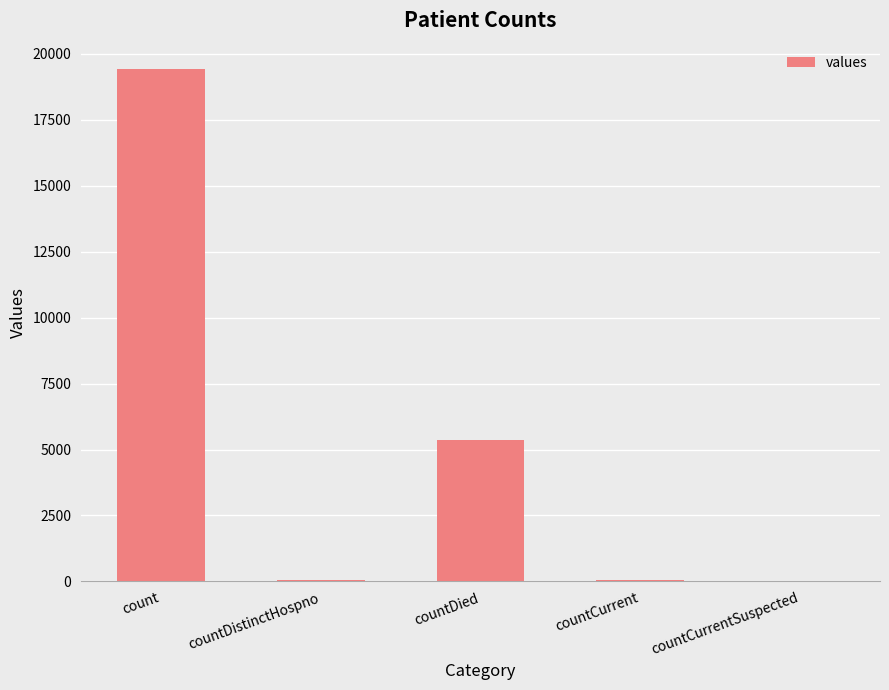

What is the sum of all values?

24875